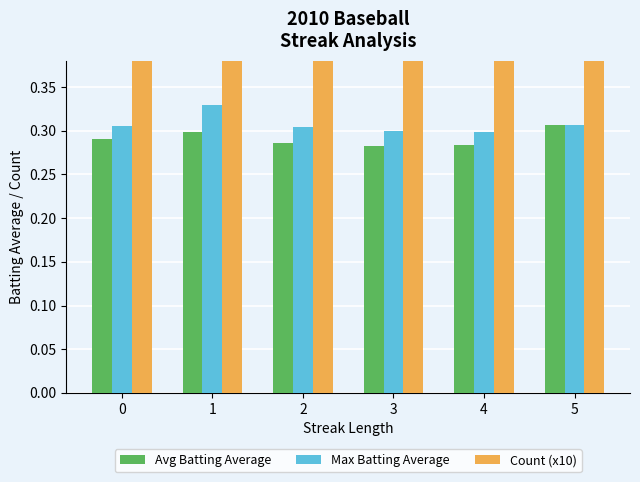

How many bars are there in total?

18